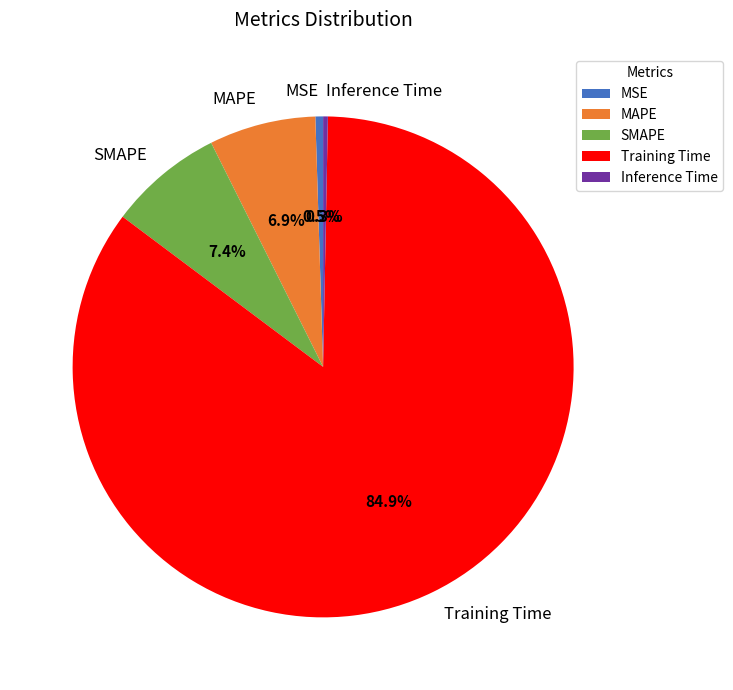

Is it true that Training Time is 75% of the pie?

False